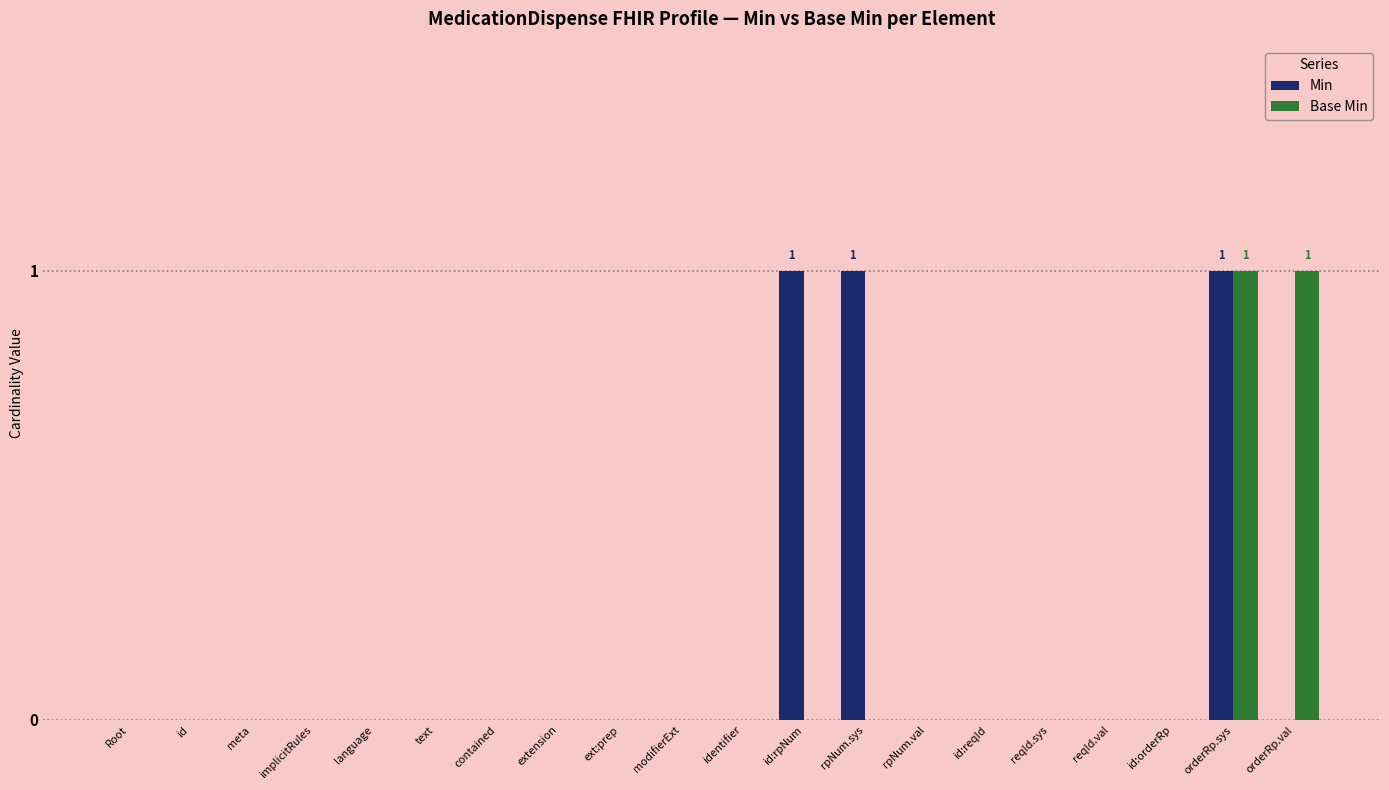

Is the value of Base Min at orderRp.val greater than the value of Min at extension?

Yes